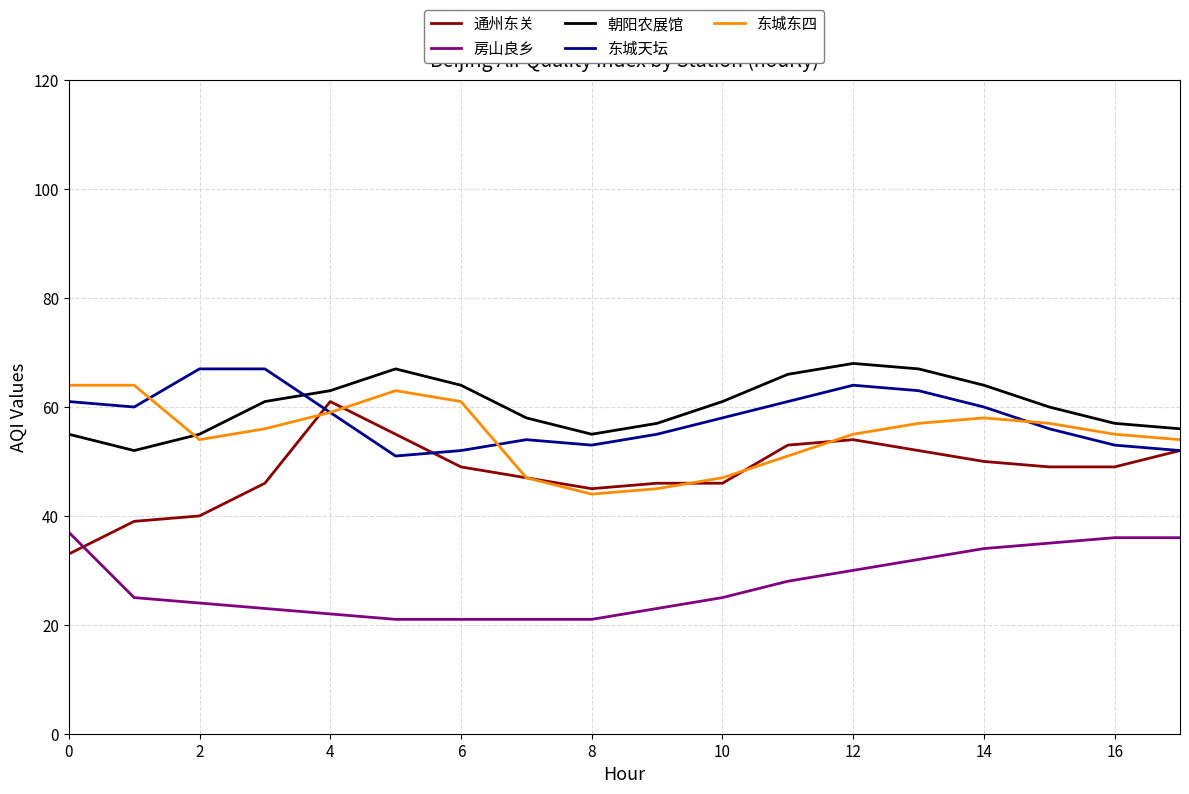

What is the lowest value of the 东城天坛 series?

51